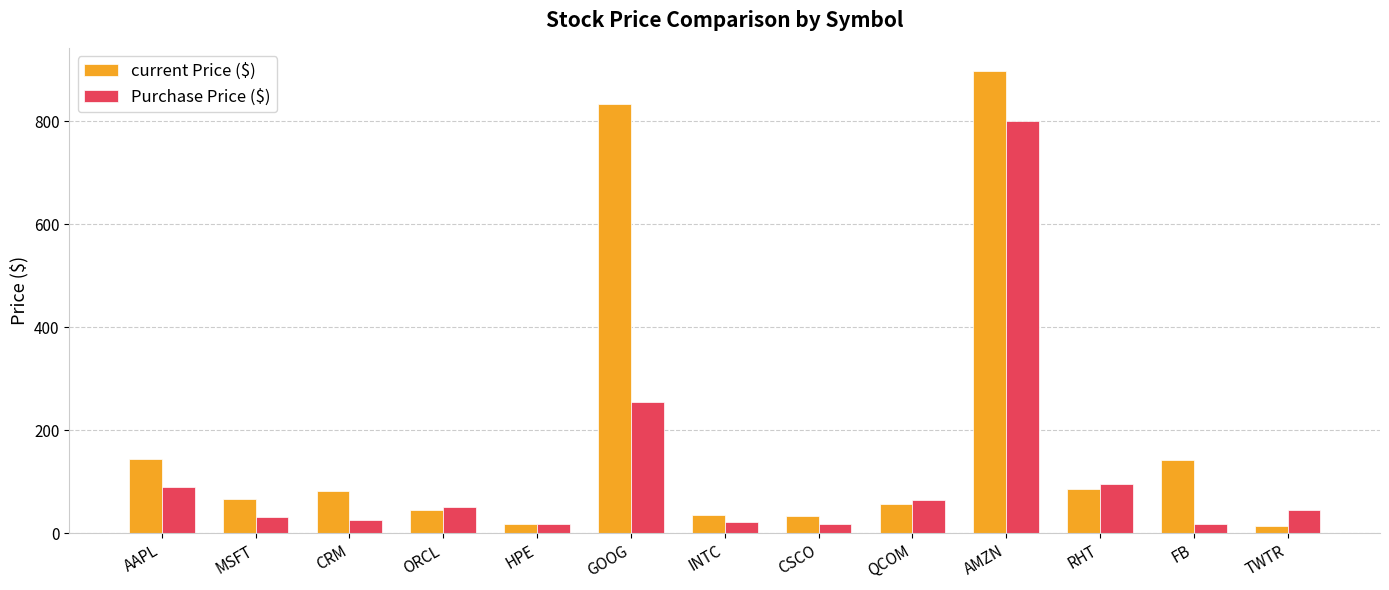

At which label is Purchase Price ($) closest to 408?

GOOG